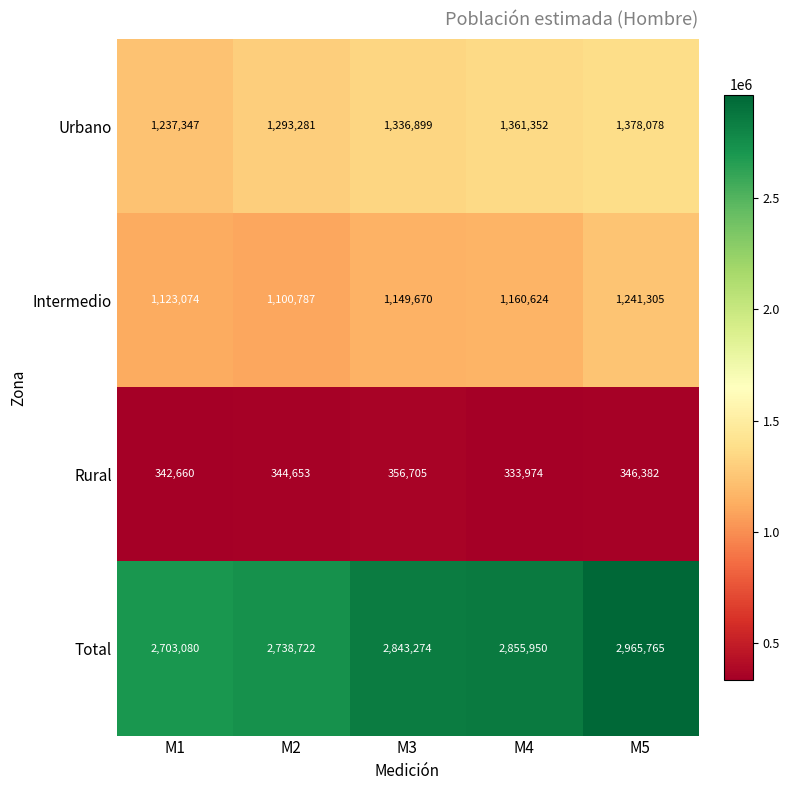

Which series has the widest spread of values?

Total